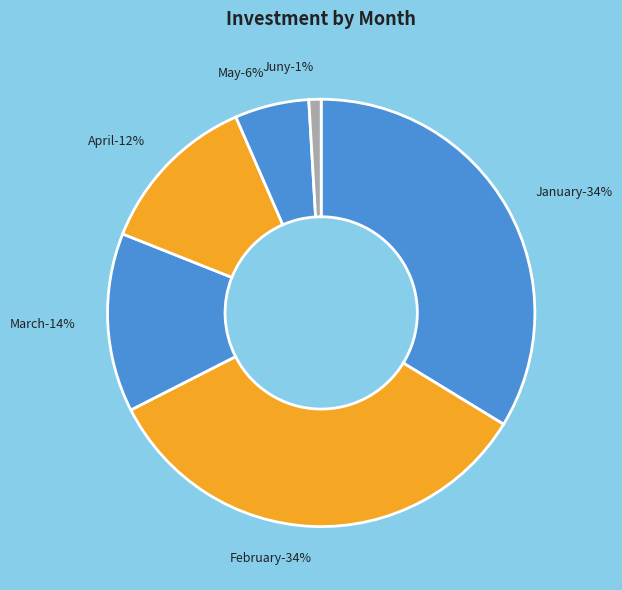

Does 22 account for over 50% of the chart?

No